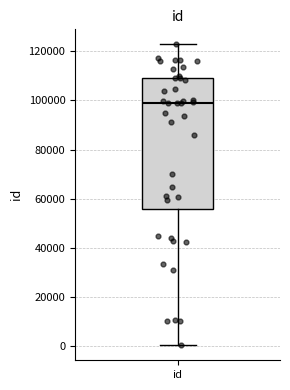

Transcribe this box plot: give where the median line is, the range the box spans, and where the two whiskers end, as read against the y-axis. The values are not printed on the chart, so give them approximately, as read against the axis.

median 98000, box 56000 to 110000, whiskers 0 to 122000